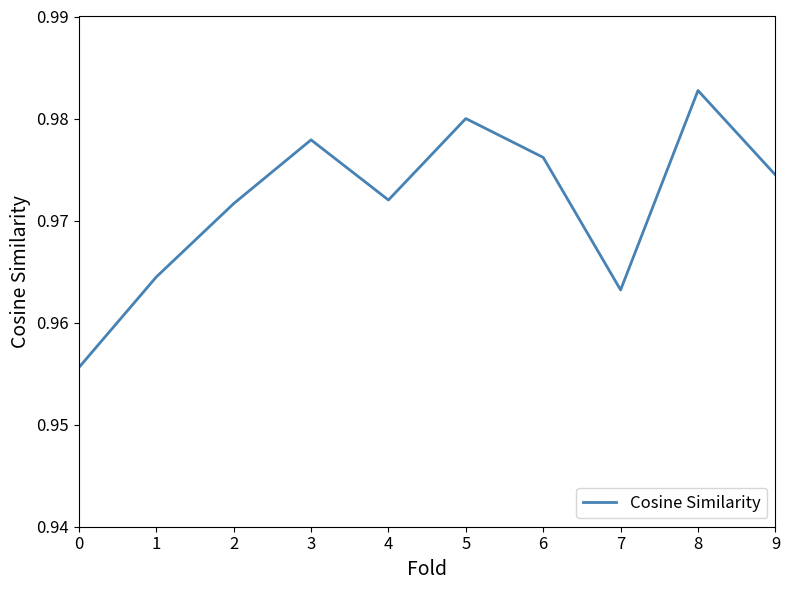

Count the values in the range 0 to 1.

10